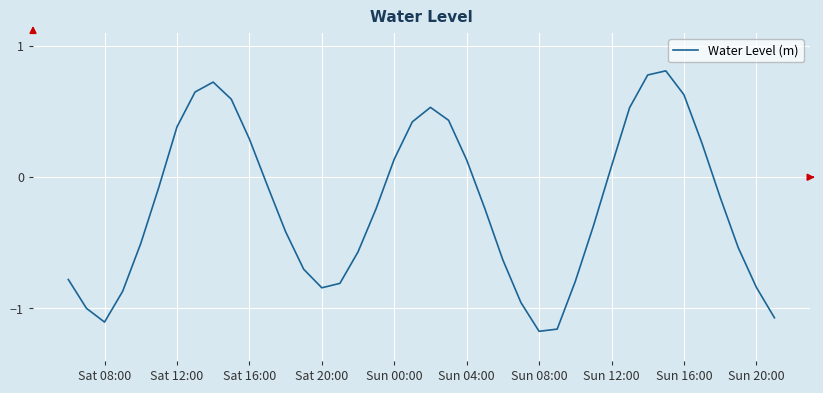

What is the difference between the maximum and minimum values?

2.0